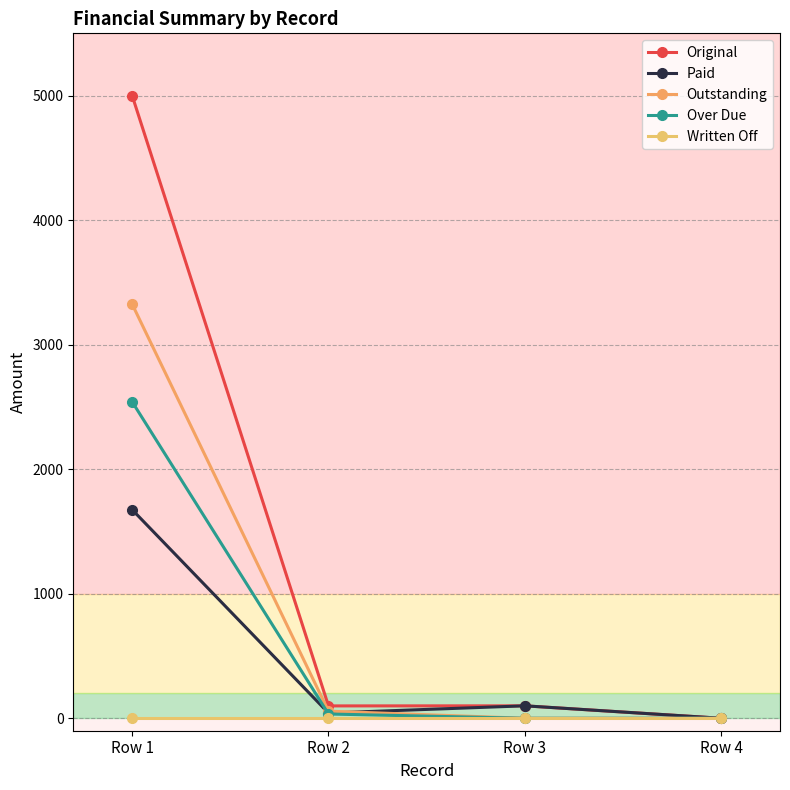

Where does the Paid series first go above 100?

Row 1